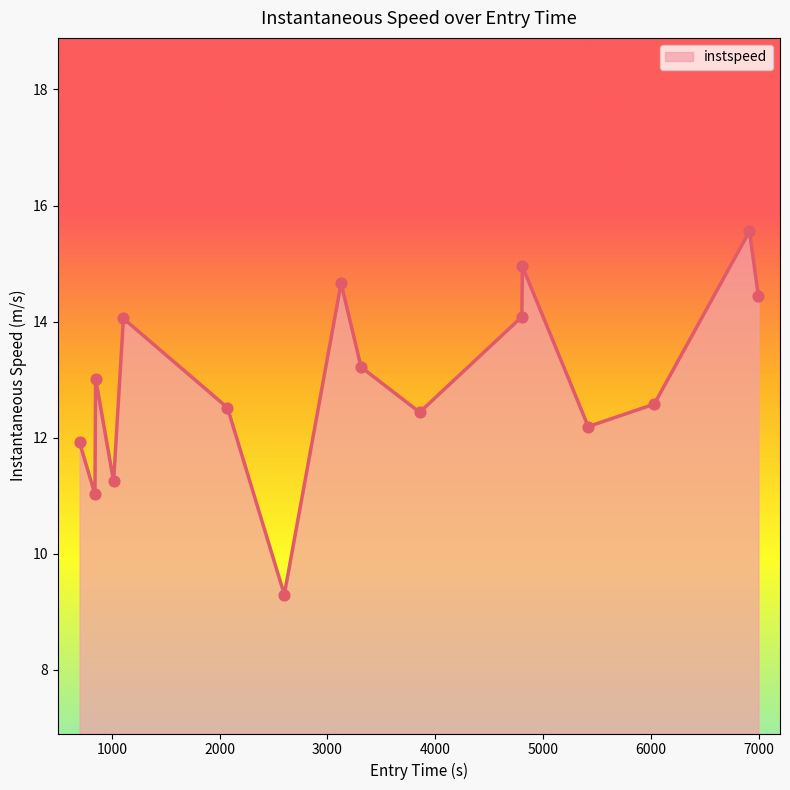

What is the maximum value shown in the chart?

15.6